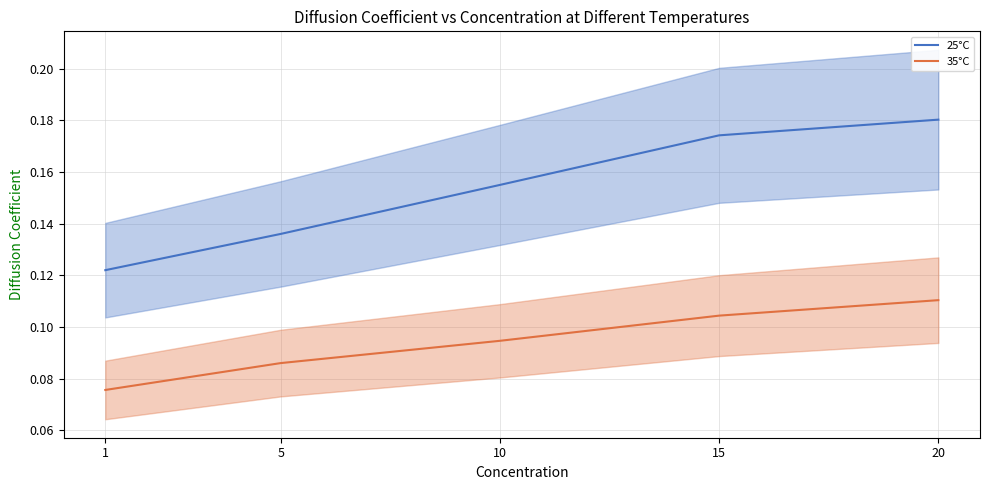

At 10, list the series in order from smallest to largest.

35°C, 25°C